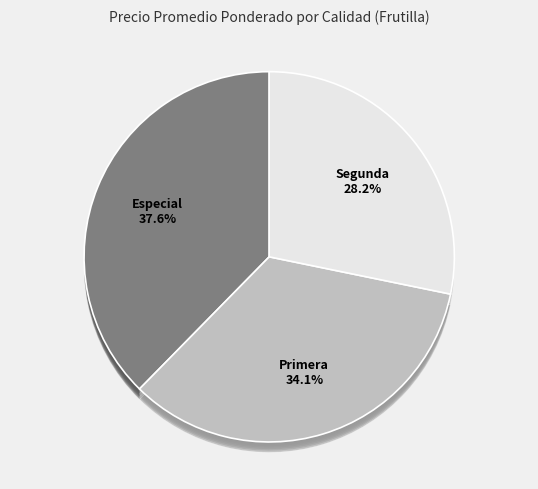

Is there any slice that represents more than half of the pie?

No